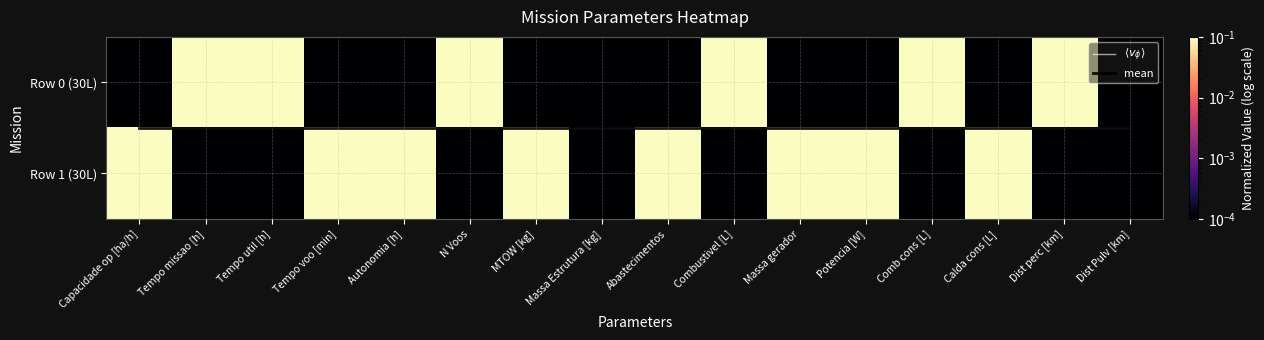

True or false: Row 1 (30L) has a value of 0.1 at Potencia [W].

True